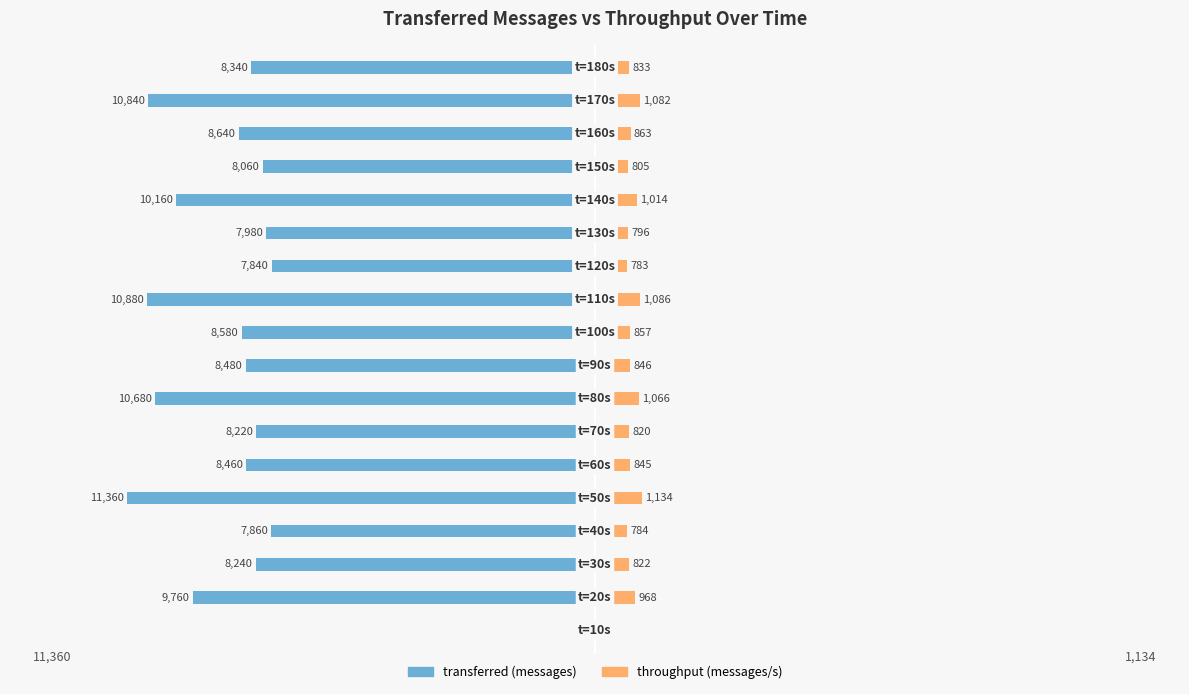

Count the number of categories in the chart.

18